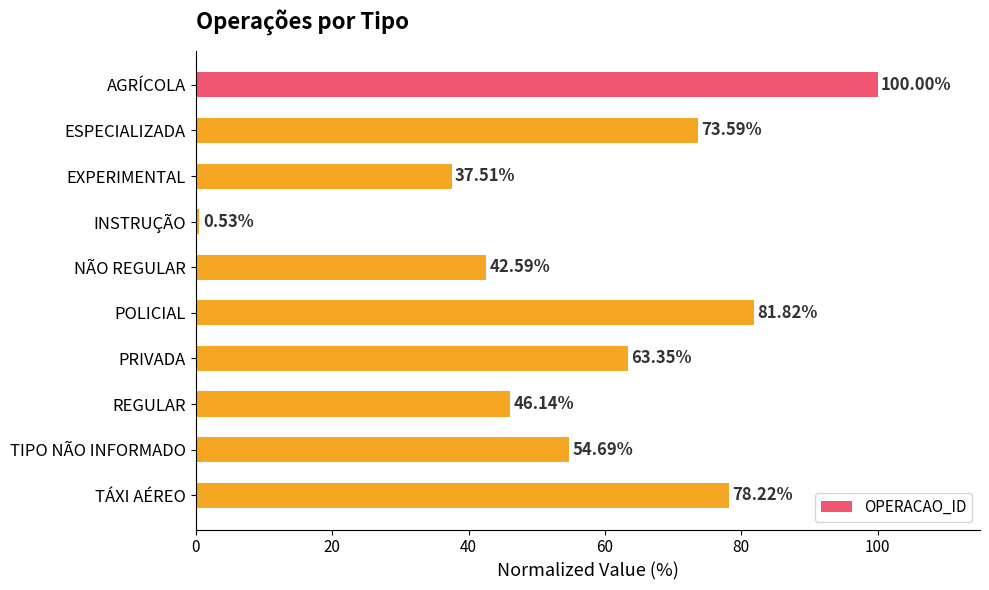

Does the chart contain stacked bars?

No